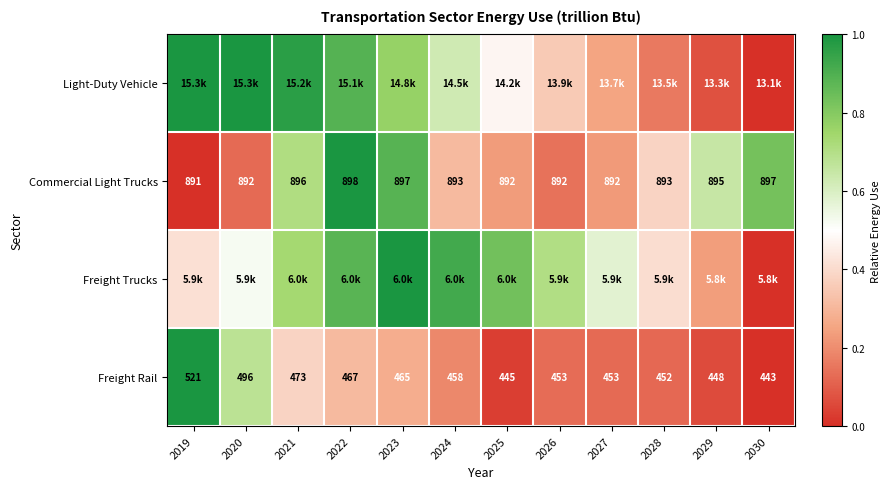

Is the value of Commercial Light Trucks at 2023 greater than the value of Freight Rail at 2025?

Yes